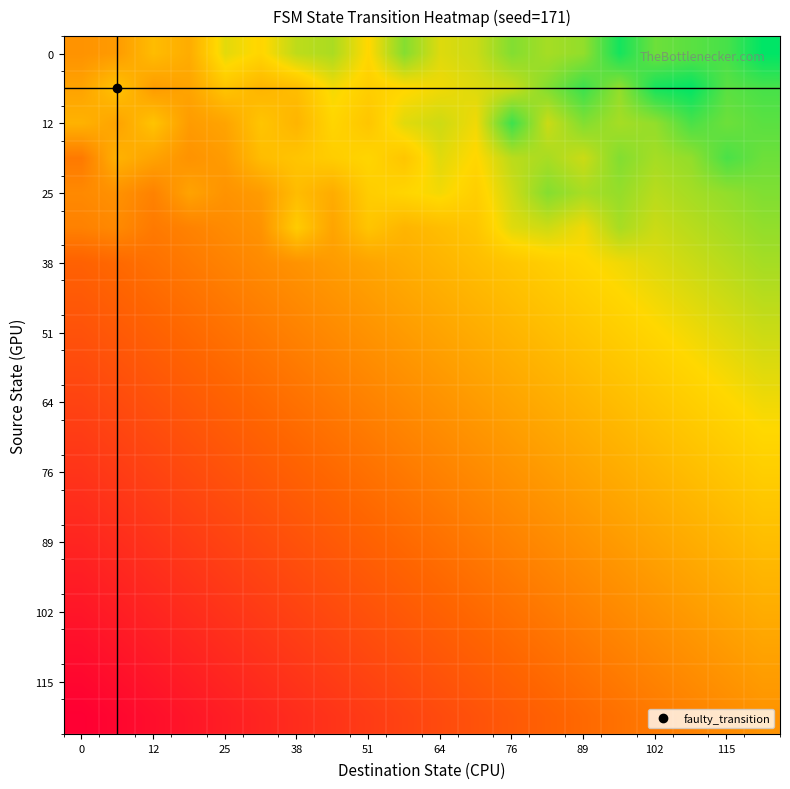

At how many categories does at least one series exceed 0?

20